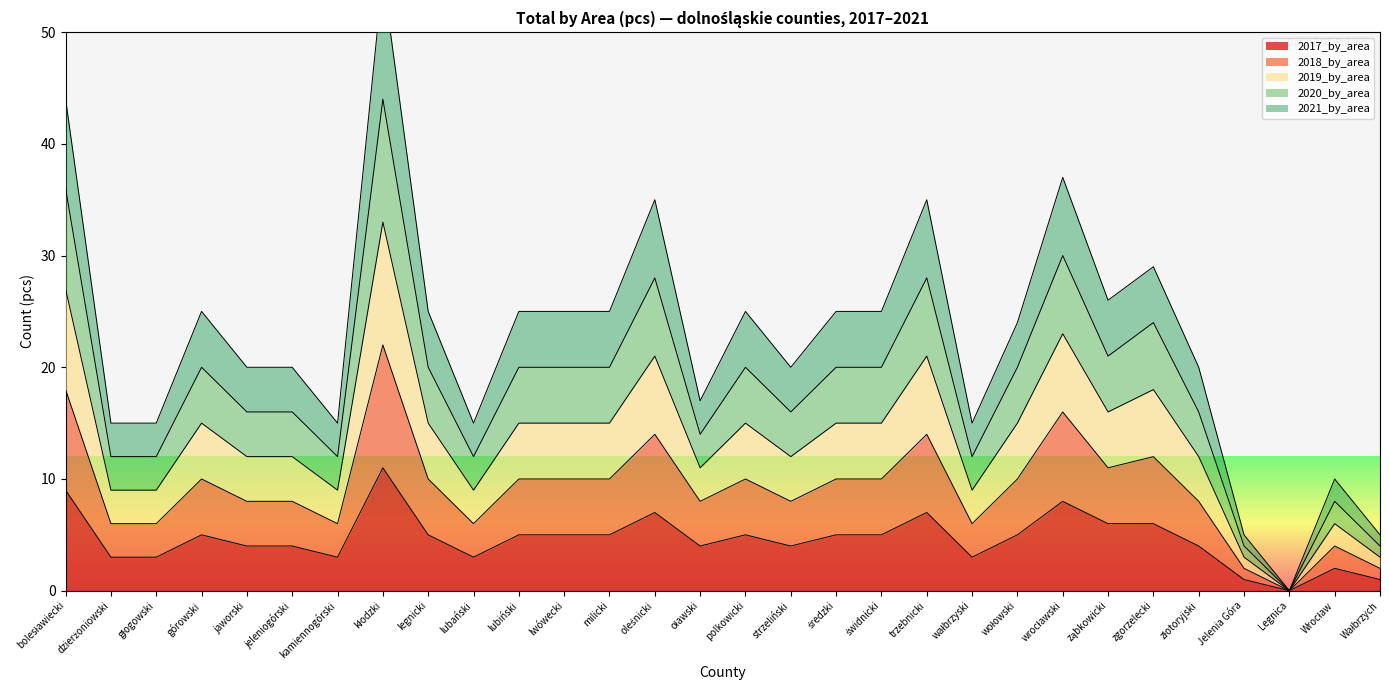

True or false: 2019_by_area and 2018_by_area cross at least once.

False